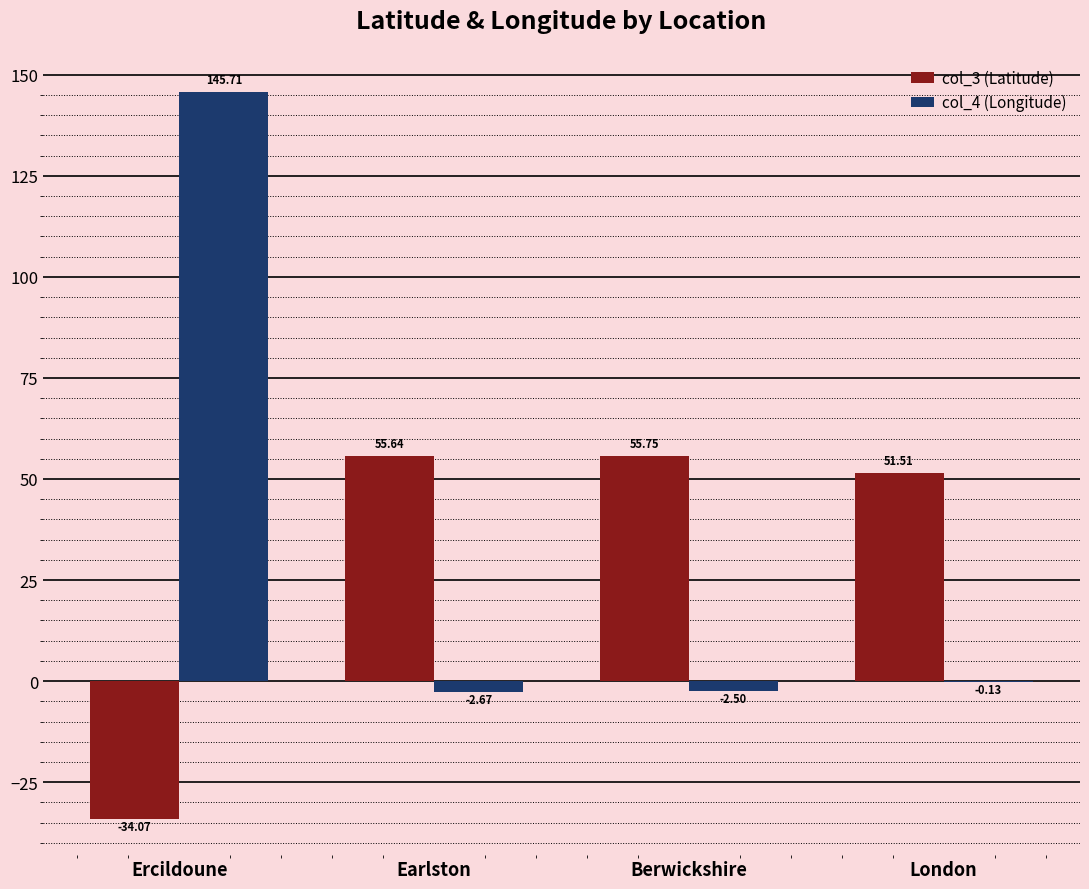

The col_3 (Latitude) series shows -34.1 at Ercildoune. True or false?

True